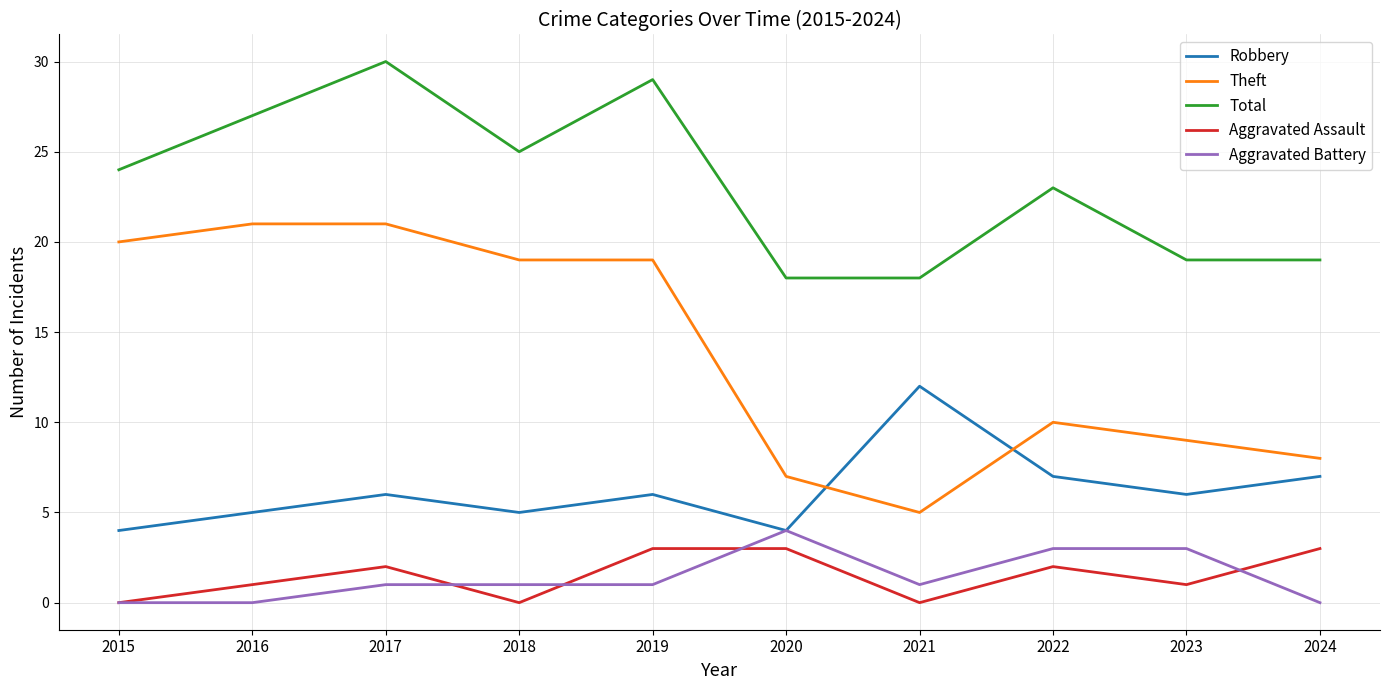

Count the number of categories in the chart.

10